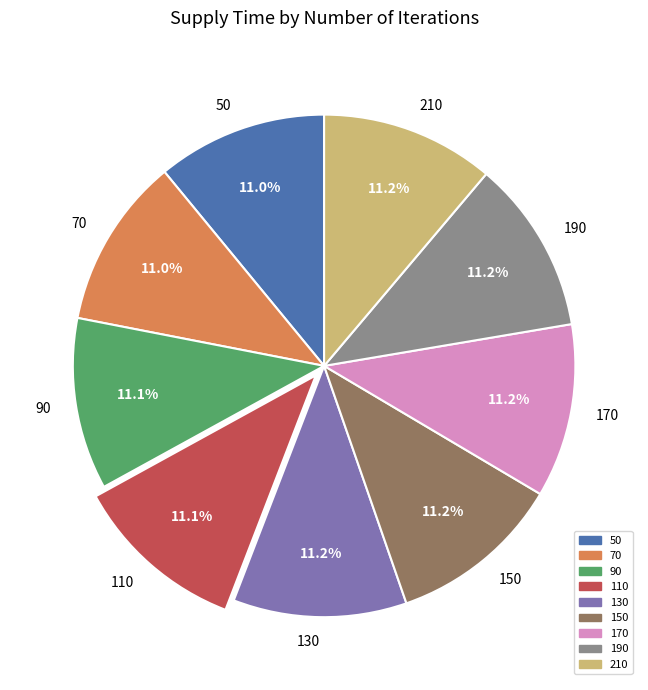

Do 190 and 130 together represent more than half of the pie?

No